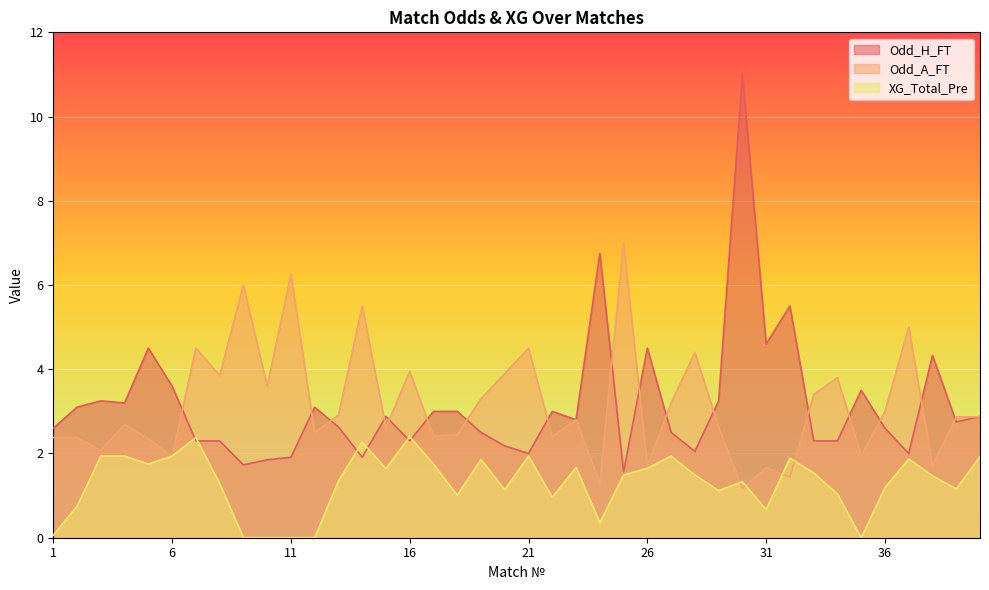

Where do Odd_H_FT and Odd_A_FT first cross each other?

6 and 7